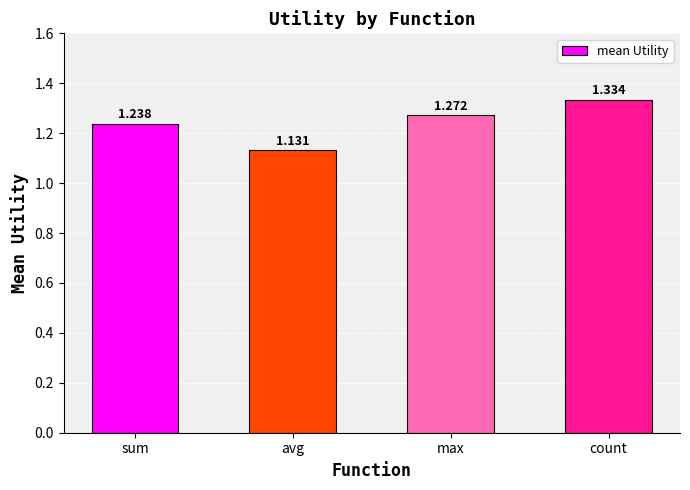

Rank the categories by value from lowest to highest.

avg, sum, max, count